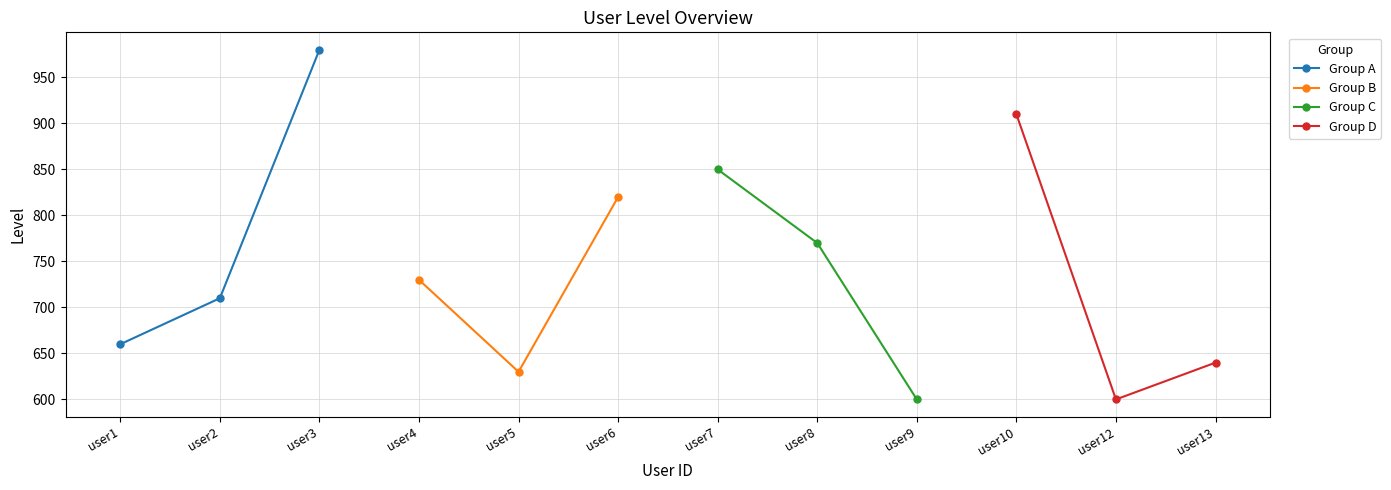

What value does the Group D series have at user12, to the nearest 5?

600